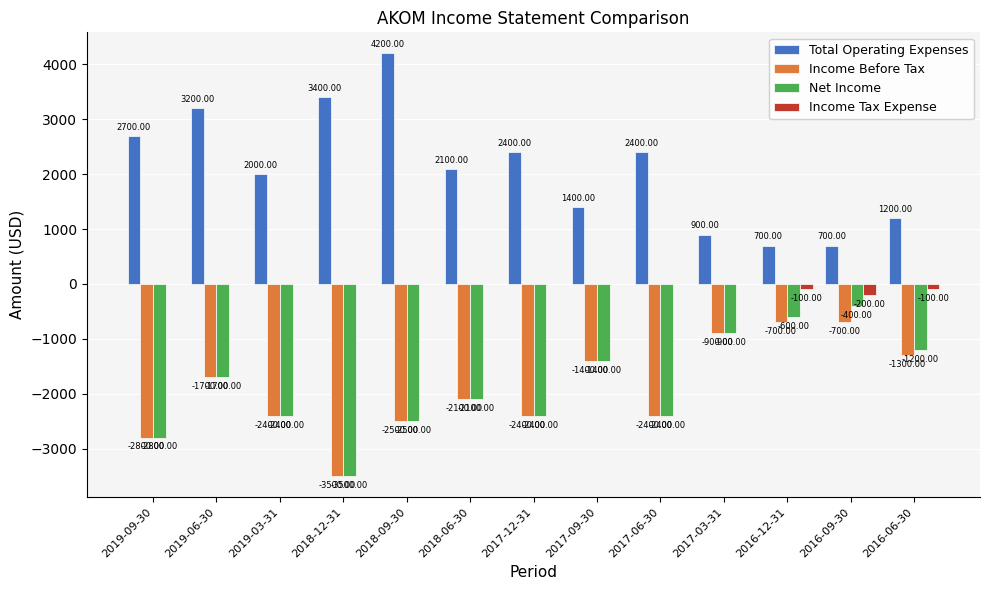

Reading left to right, transcribe all the data shown in this chart.

Total Operating Expenses: 2019-09-30=2700	2019-06-30=3200	2019-03-31=2000	2018-12-31=3400	2018-09-30=4200	2018-06-30=2100	2017-12-31=2400	2017-09-30=1400	2017-06-30=2400	2017-03-31=900	2016-12-31=700	2016-09-30=700	2016-06-30=1200
Income Before Tax: 2019-09-30=-2800	2019-06-30=-1700	2019-03-31=-2400	2018-12-31=-3500	2018-09-30=-2500	2018-06-30=-2100	2017-12-31=-2400	2017-09-30=-1400	2017-06-30=-2400	2017-03-31=-900	2016-12-31=-700	2016-09-30=-700	2016-06-30=-1300
Net Income: 2019-09-30=-2800	2019-06-30=-1700	2019-03-31=-2400	2018-12-31=-3500	2018-09-30=-2500	2018-06-30=-2100	2017-12-31=-2400	2017-09-30=-1400	2017-06-30=-2400	2017-03-31=-900	2016-12-31=-600	2016-09-30=-400	2016-06-30=-1200
Income Tax Expense: 2019-09-30=0	2019-06-30=0	2019-03-31=0	2018-12-31=0	2018-09-30=0	2018-06-30=0	2017-12-31=0	2017-09-30=0	2017-06-30=0	2017-03-31=0	2016-12-31=-100	2016-09-30=-200	2016-06-30=-100